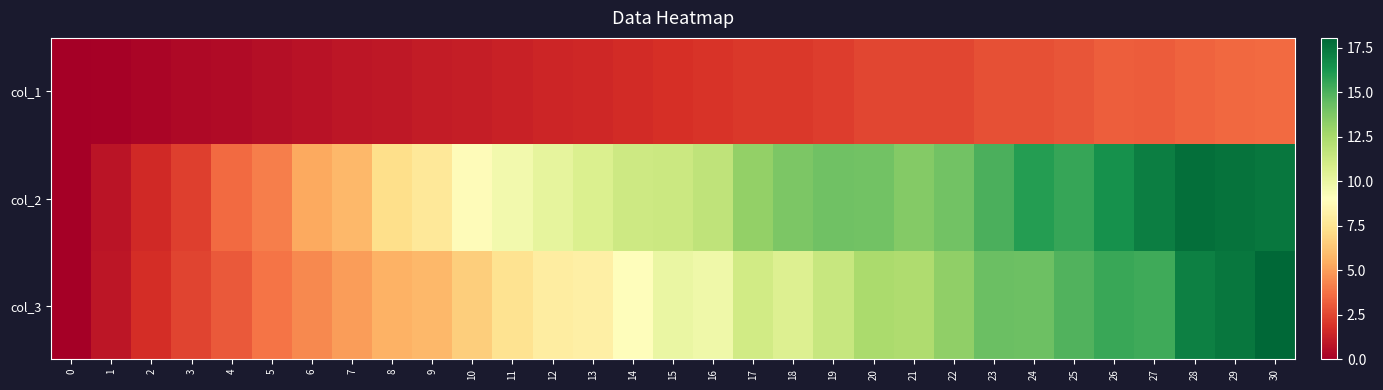

Reading left to right, what are all the values shown in this chart?

col_1: 0=0.0	1=0.1	2=0.2	3=0.4	4=0.5	5=0.6	6=0.7	7=0.9	8=0.9	9=1.1	10=1.2	11=1.3	12=1.4	13=1.5	14=1.6	15=1.8	16=1.9	17=2.0	18=2.1	19=2.3	20=2.5	21=2.5	22=2.5	23=2.8	24=2.8	25=2.9	26=3.2	27=3.2	28=3.4	29=3.5	30=3.6
col_2: 0=0.0	1=0.8	2=1.6	3=2.3	4=3.6	5=4.2	6=5.3	7=5.8	8=7.3	9=7.7	10=8.8	11=9.6	12=10.2	13=10.7	14=11.3	15=11.3	16=11.8	17=13.1	18=13.8	19=14.1	20=14.1	21=13.6	22=14.1	23=15.1	24=16.0	25=15.5	26=16.5	27=17.2	28=17.7	29=17.6	30=17.5
col_3: 0=0.0	1=0.9	2=1.7	3=2.5	4=3.1	5=3.8	6=4.4	7=5.0	8=5.6	9=5.8	10=6.6	11=7.4	12=8.0	13=8.2	14=8.9	15=10.0	16=9.8	17=11.1	18=10.6	19=11.5	20=12.5	21=12.3	22=13.2	23=14.3	24=14.2	25=14.9	26=15.5	27=15.4	28=17.1	29=17.5	30=18.1